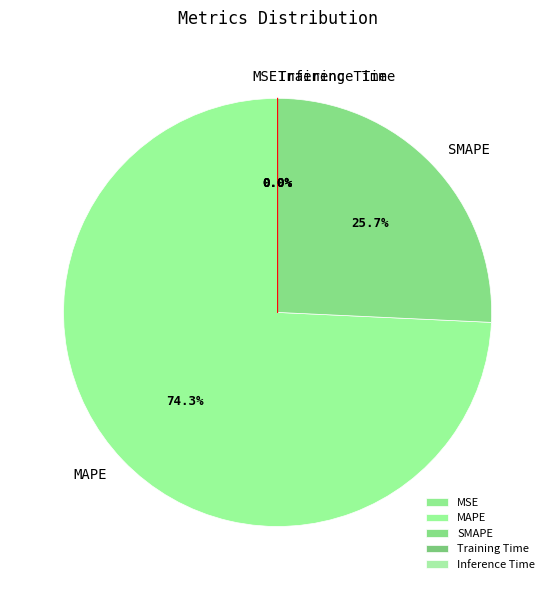

To the nearest percent, what is the average slice percentage?

20%